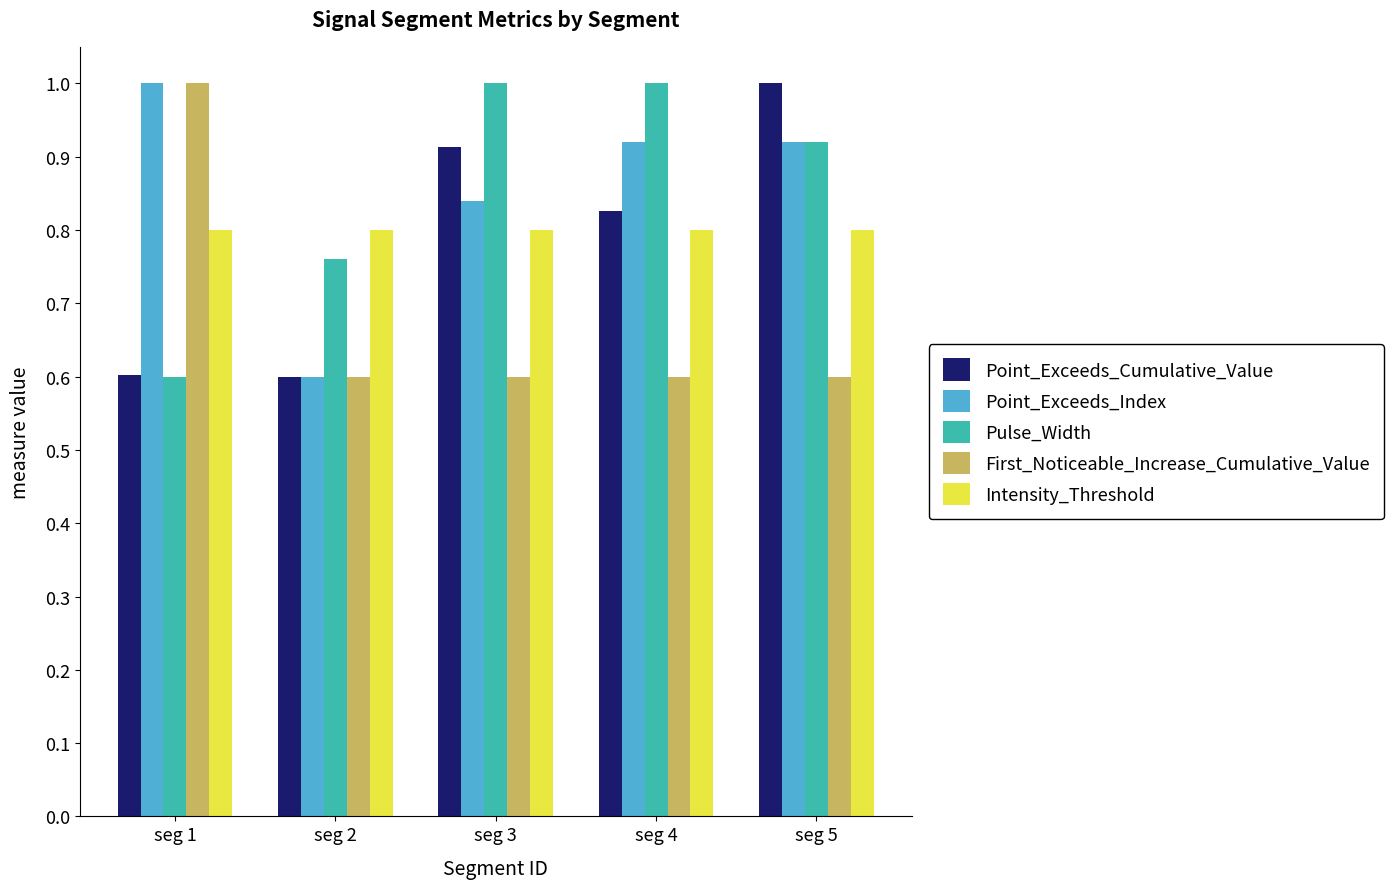

How many groups of bars are there?

5